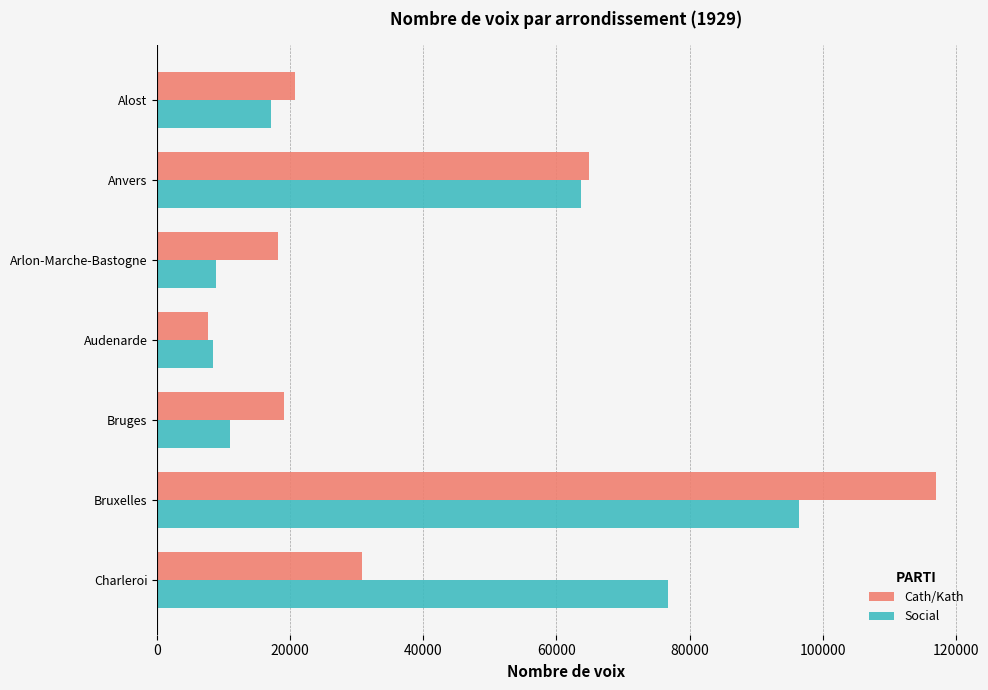

What is the minimum value shown in the chart?

7651